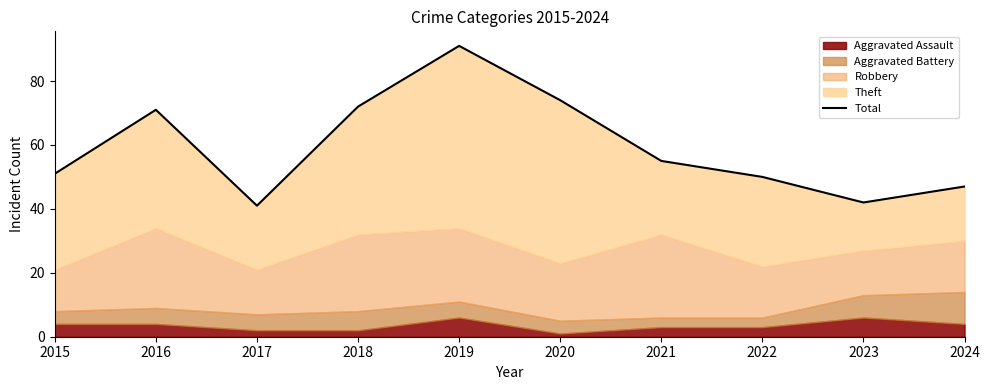

Where does the data first go above 55?

2016